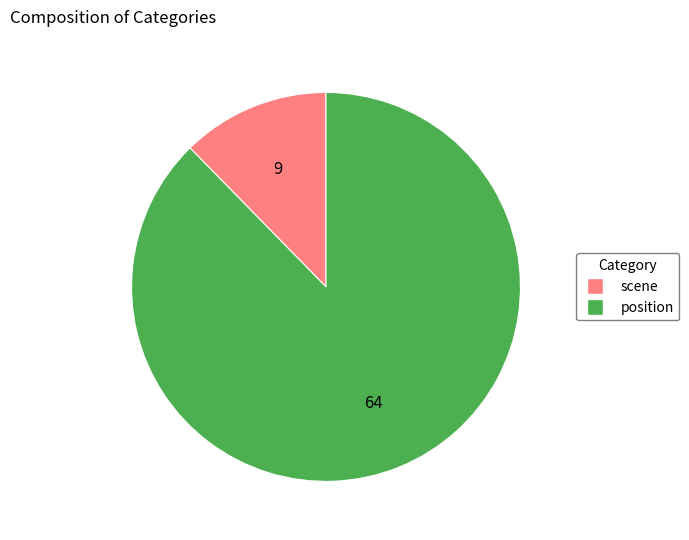

How many segments does this pie chart have?

2